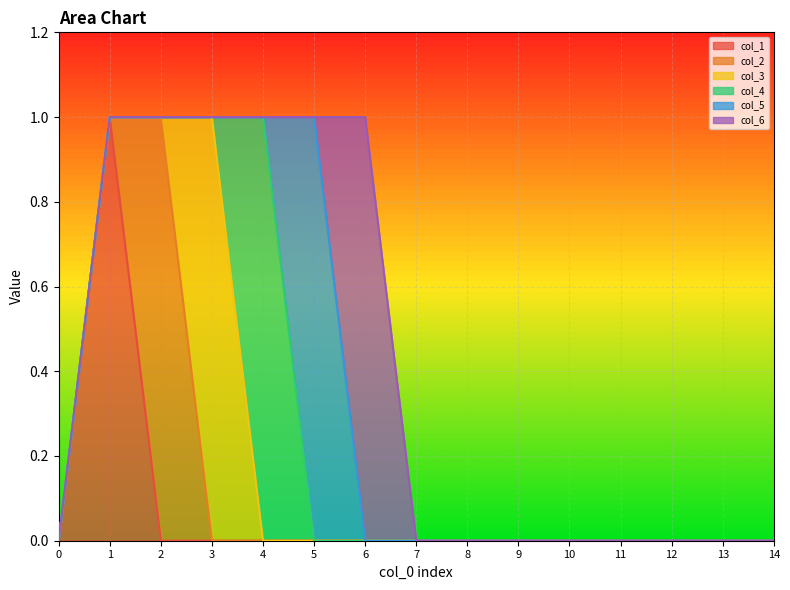

Between 14 and 7, which is larger?

14